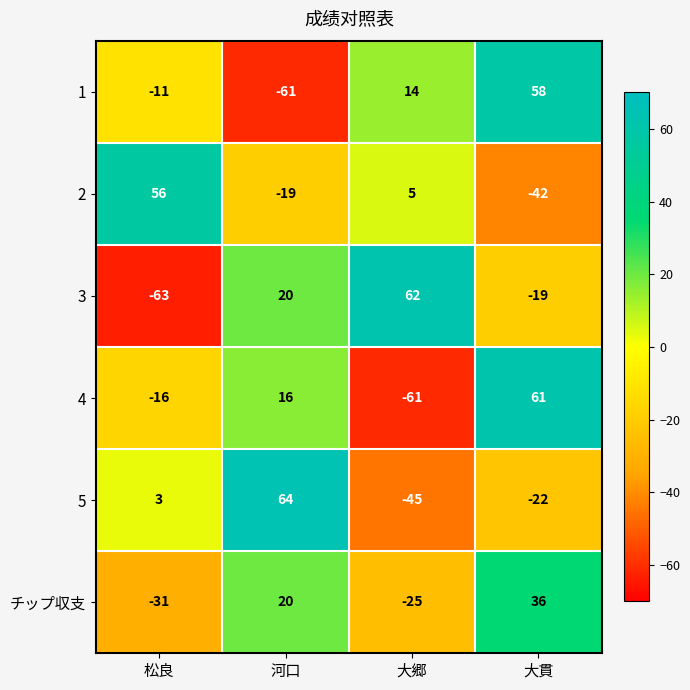

How many series are shown in this chart?

6